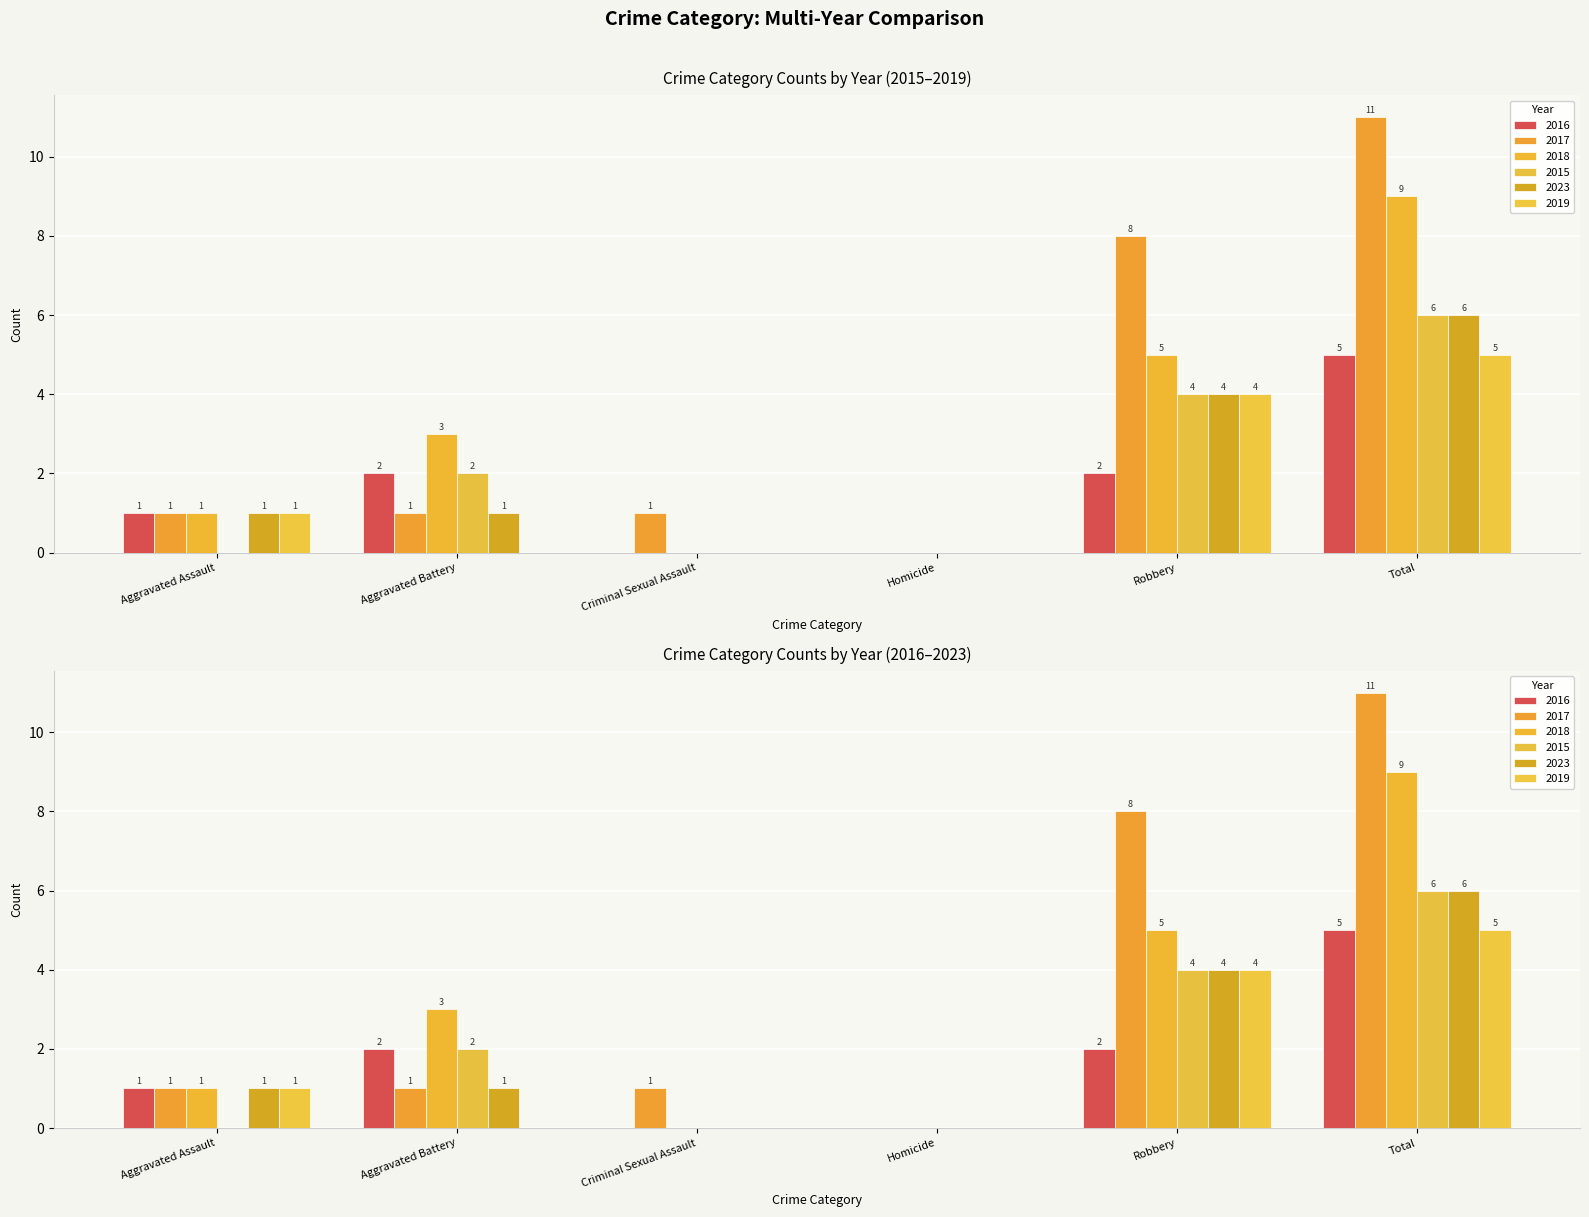

How many groups of bars are there?

6